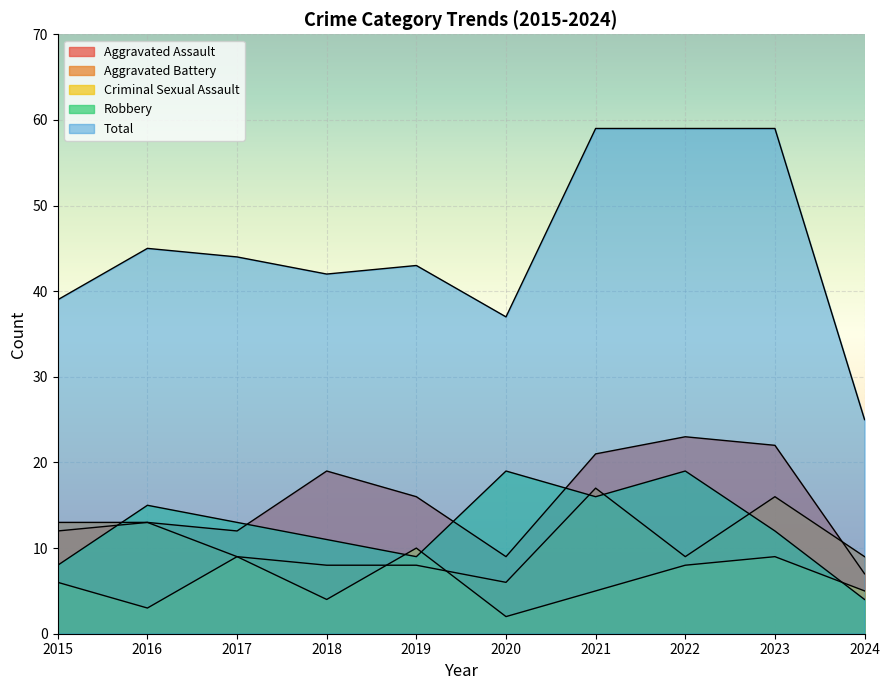

True or false: Total and Robbery cross at least once.

False